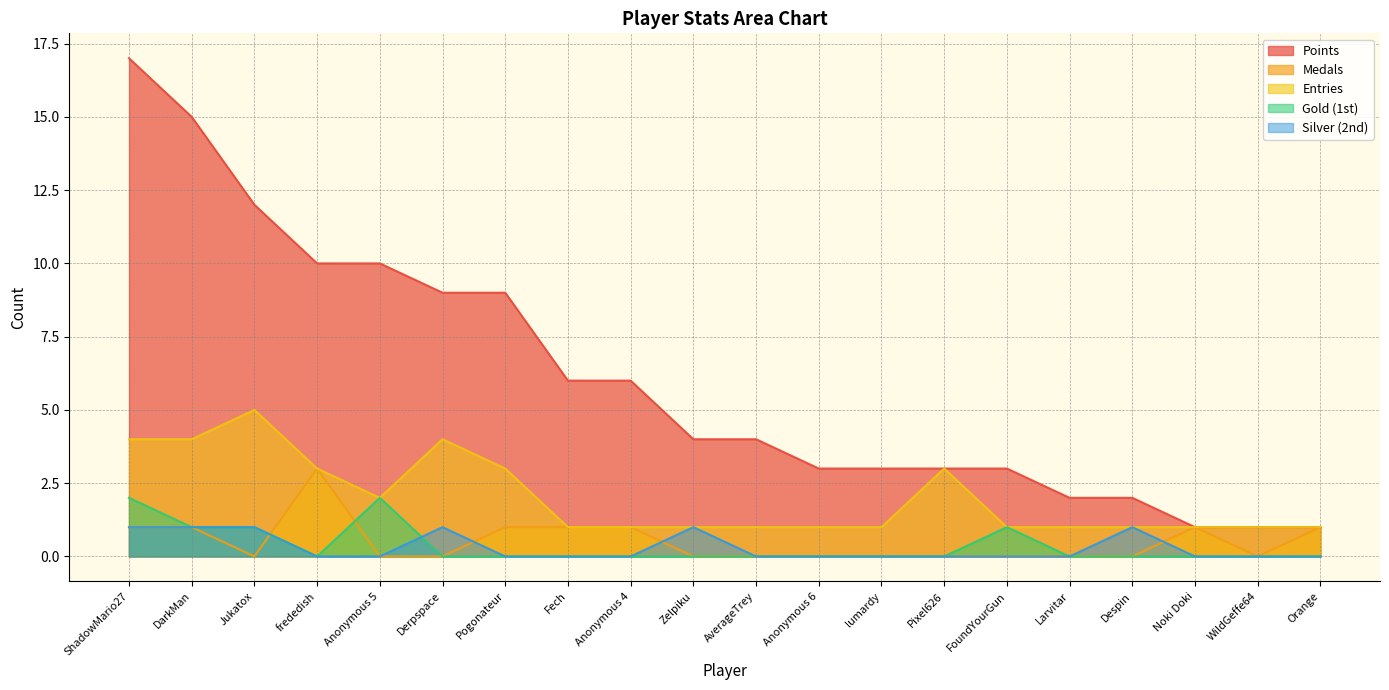

What is the lowest value of the Points series?

1